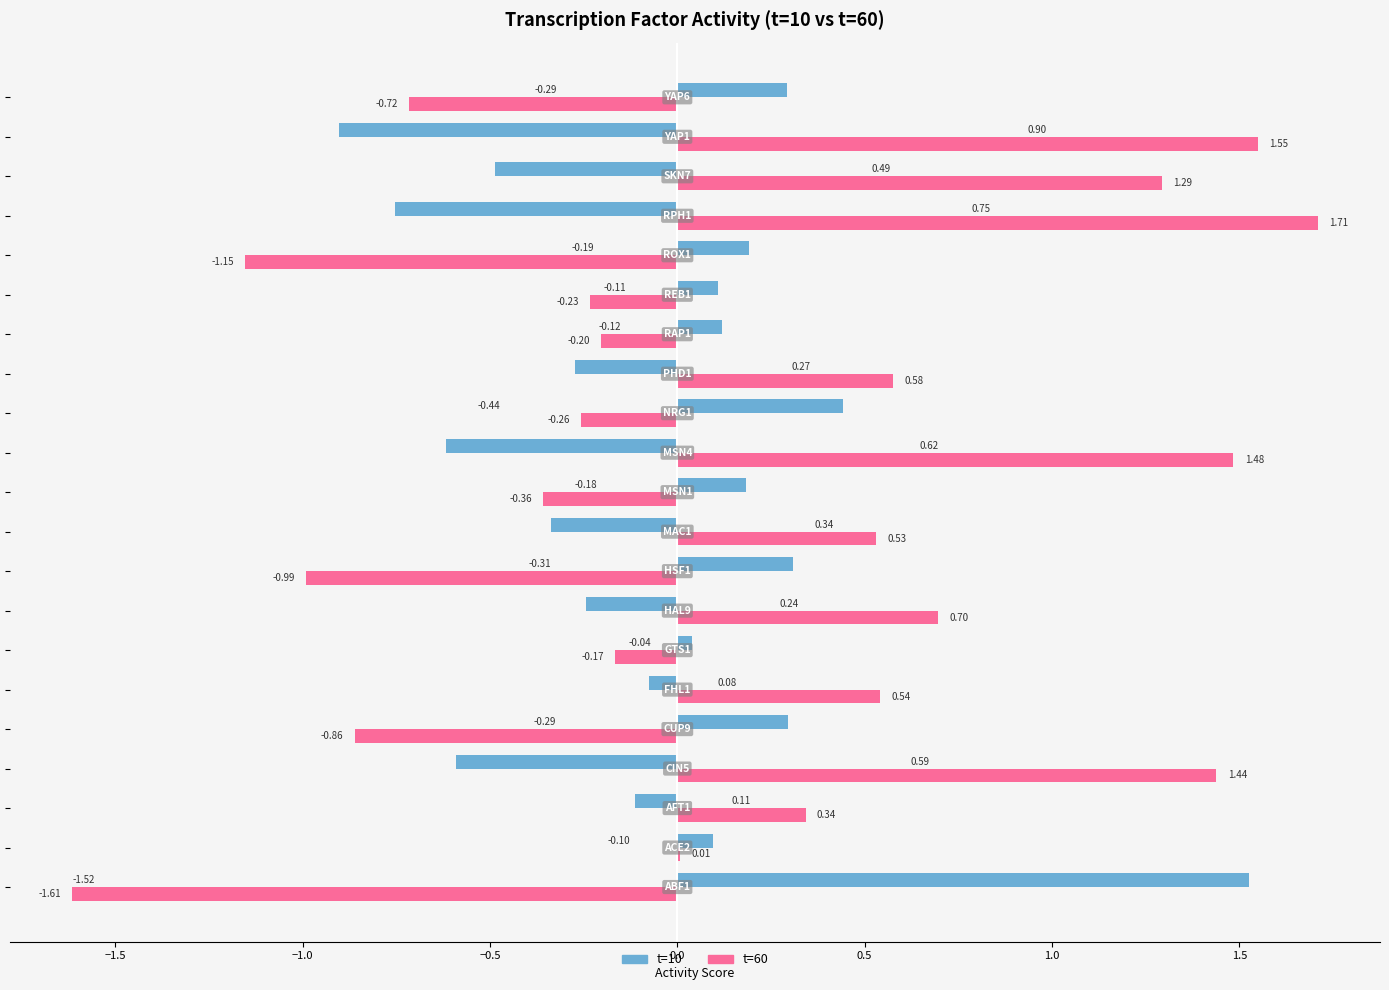

Which series has the largest total across all categories?

t=60